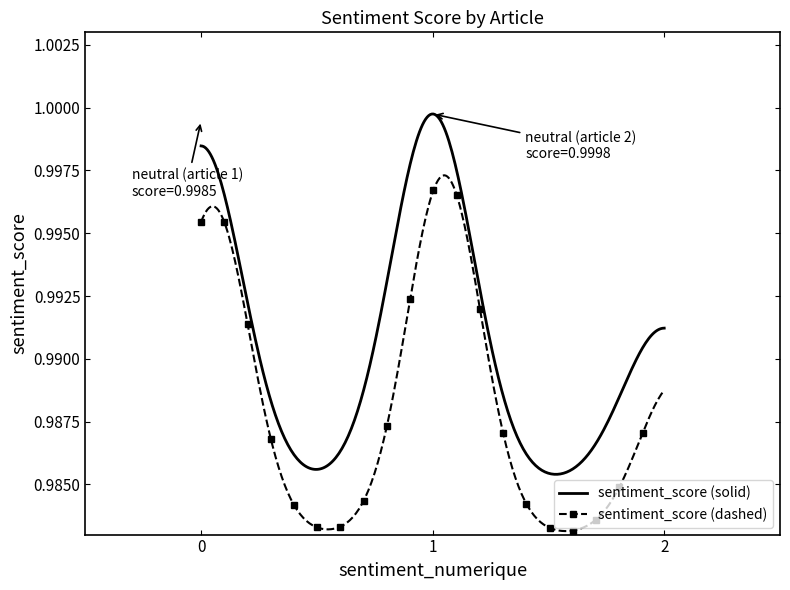

Rank the series by their maximum value, from highest to lowest.

sentiment_score (solid), sentiment_score (dashed)